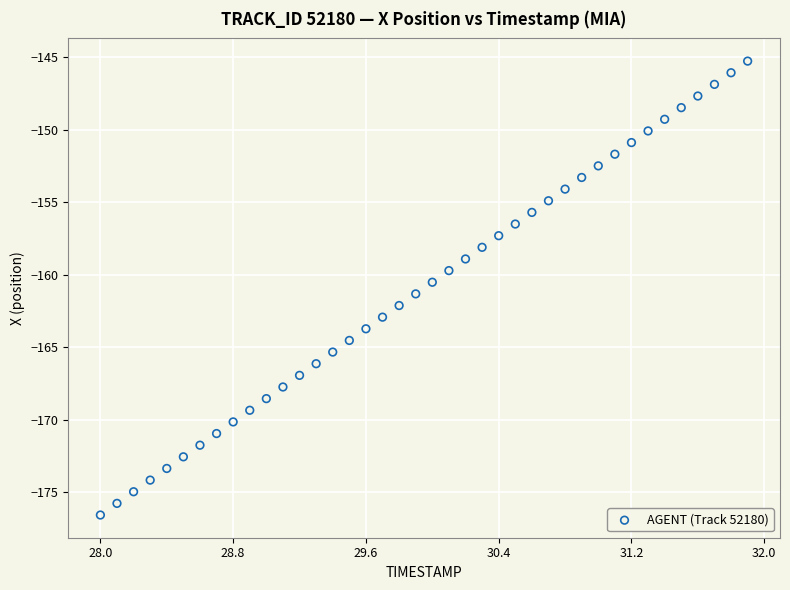

What is the range of Y values (max minus min)?

31.3